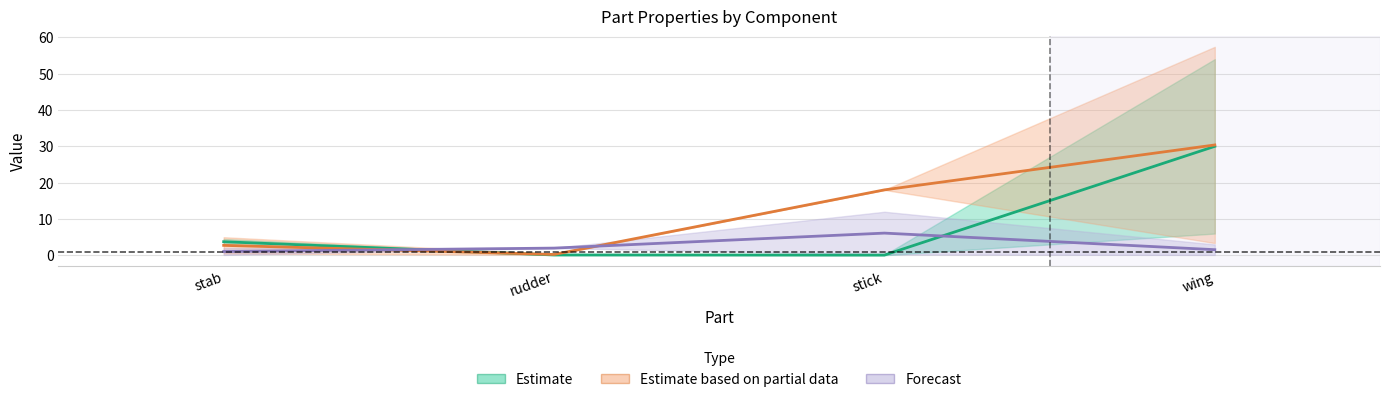

At which category does the chart reach its peak across all series?

wing